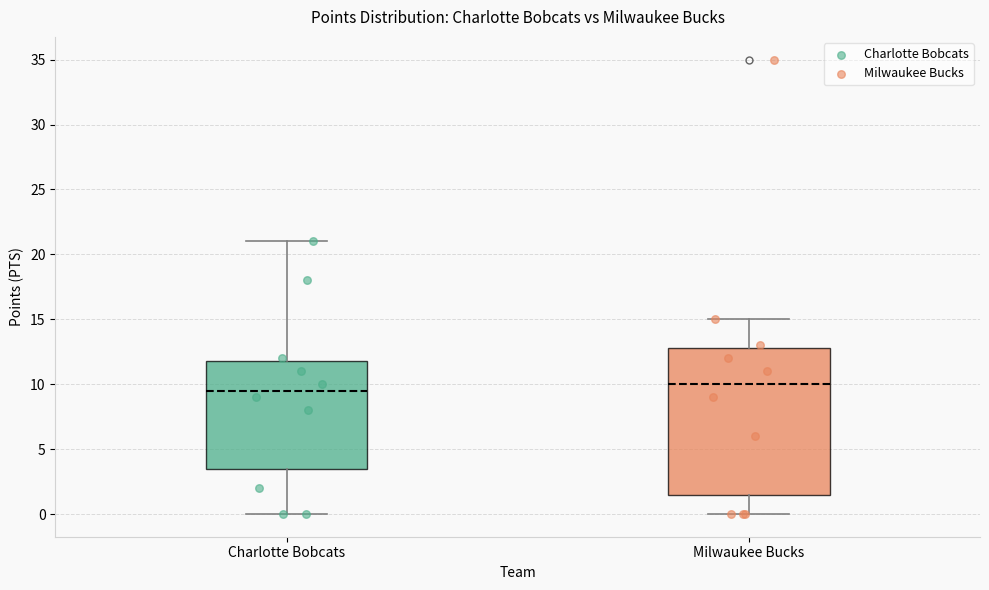

Comparing the boxes themselves (not the whiskers), which one is the tallest?

Milwaukee Bucks